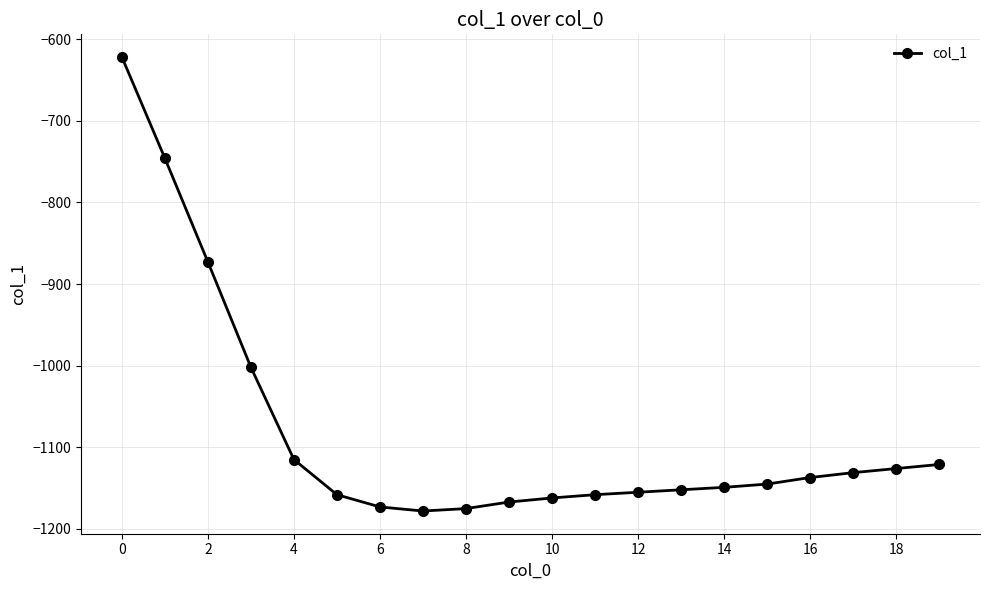

What is the value of the 18th point from the left?

-1131